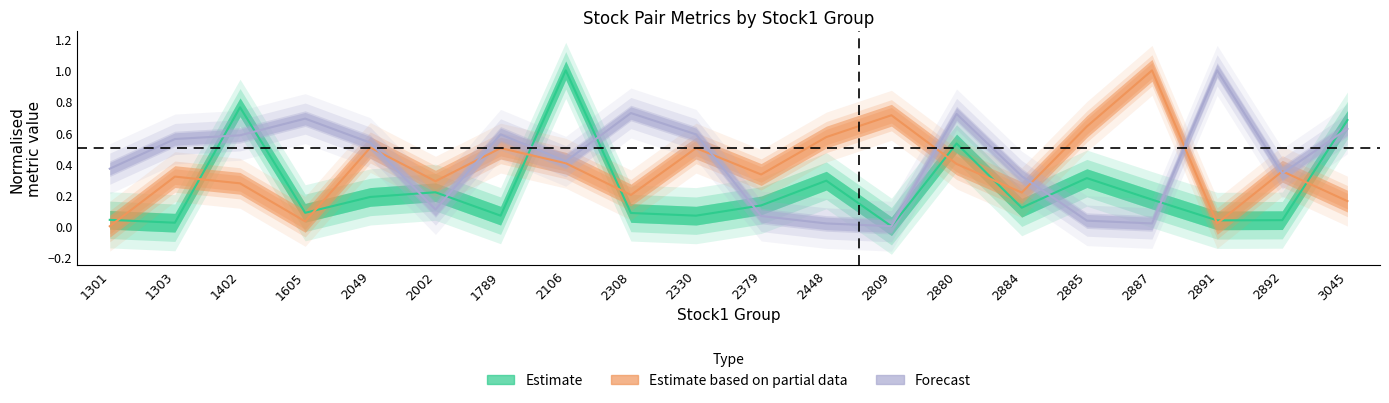

How many interior local peaks does the snr_center series have?

7